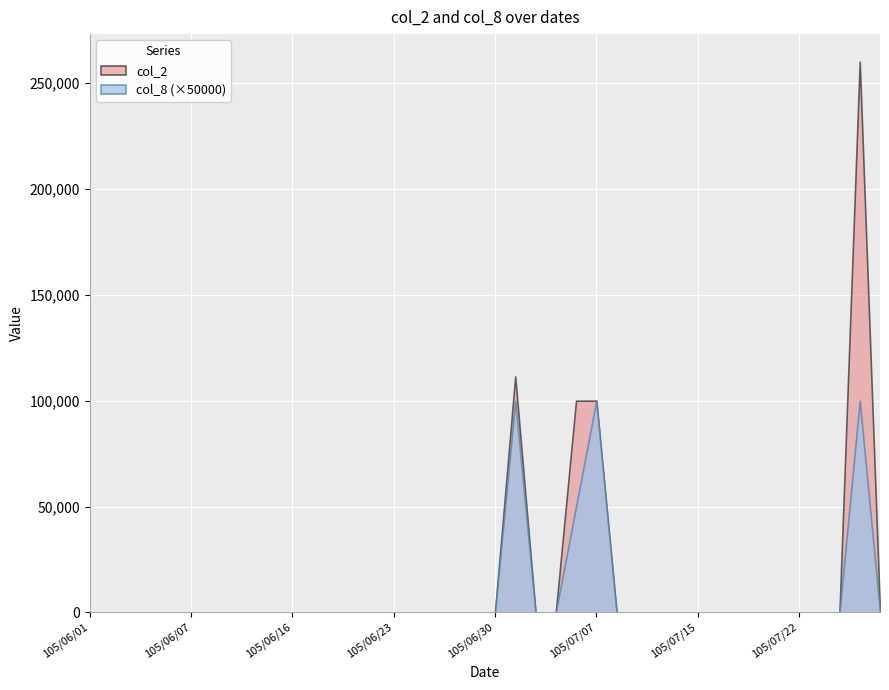

At how many categories does at least one series exceed 111217?

2